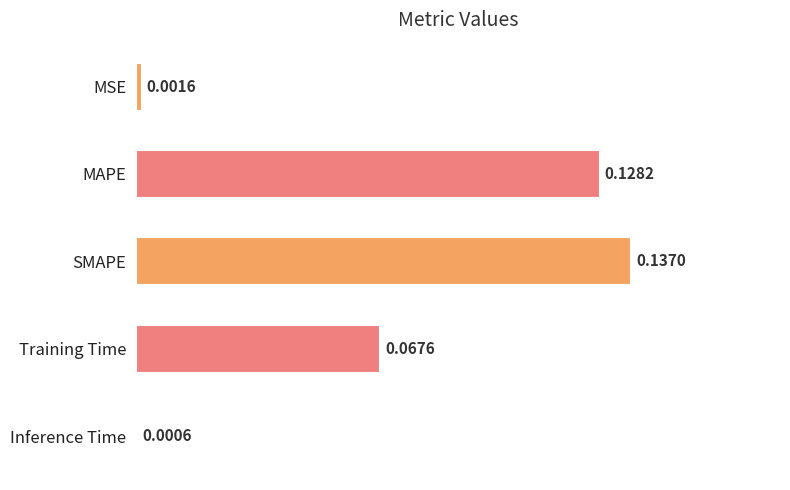

What is the label of the 2nd bar from the bottom?

Training Time